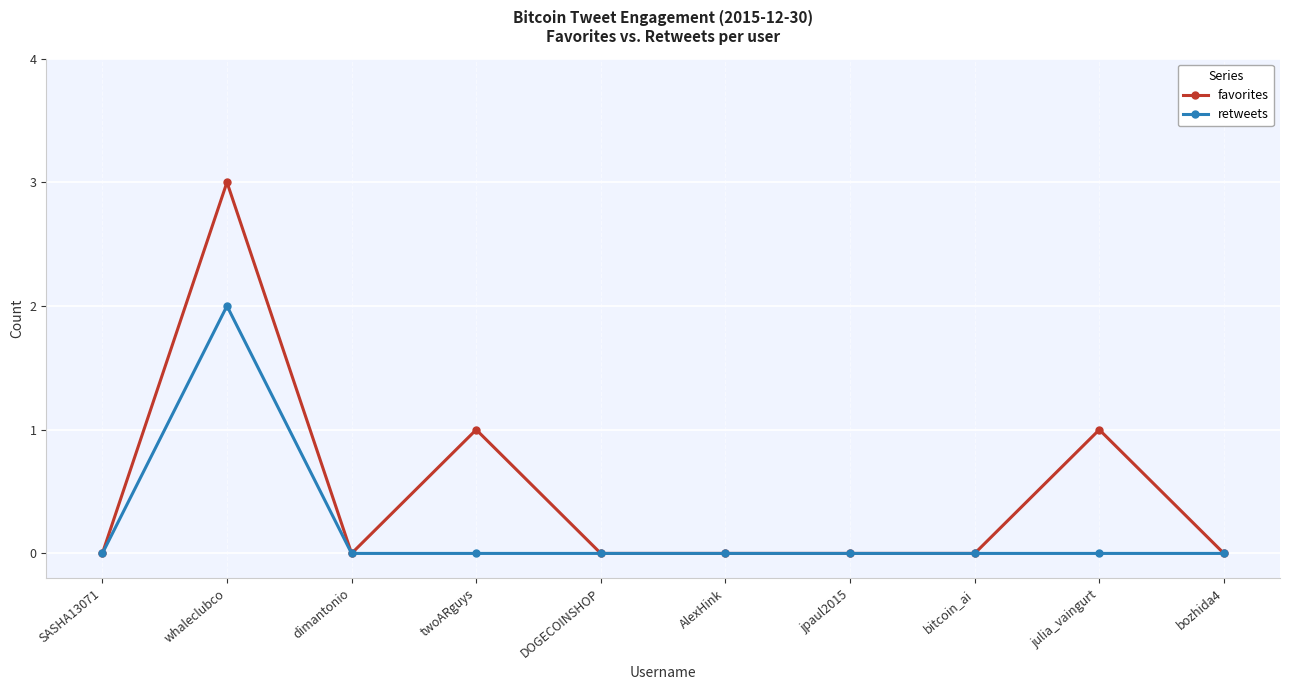

Reading left to right, what are all the values shown in this chart?

favorites: SASHA13071=0	whaleclubco=3	dimantonio=0	twoARguys=1	DOGECOINSHOP=0	AlexHink=0	jpaul2015=0	bitcoin_ai=0	julia_vaingurt=1	bozhida4=0
retweets: SASHA13071=0	whaleclubco=2	dimantonio=0	twoARguys=0	DOGECOINSHOP=0	AlexHink=0	jpaul2015=0	bitcoin_ai=0	julia_vaingurt=0	bozhida4=0